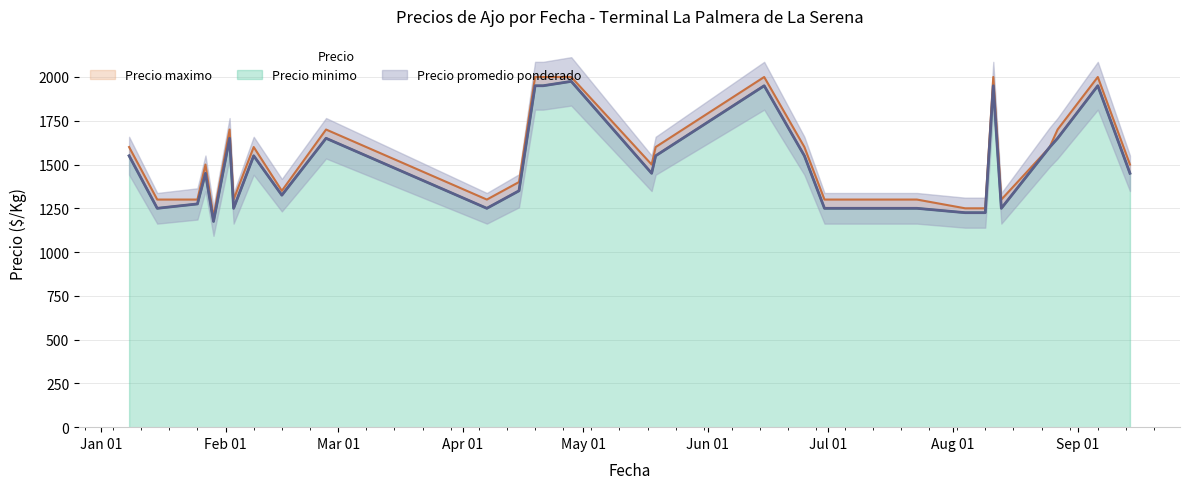

Which category has the highest value across all series?

2021-04-19